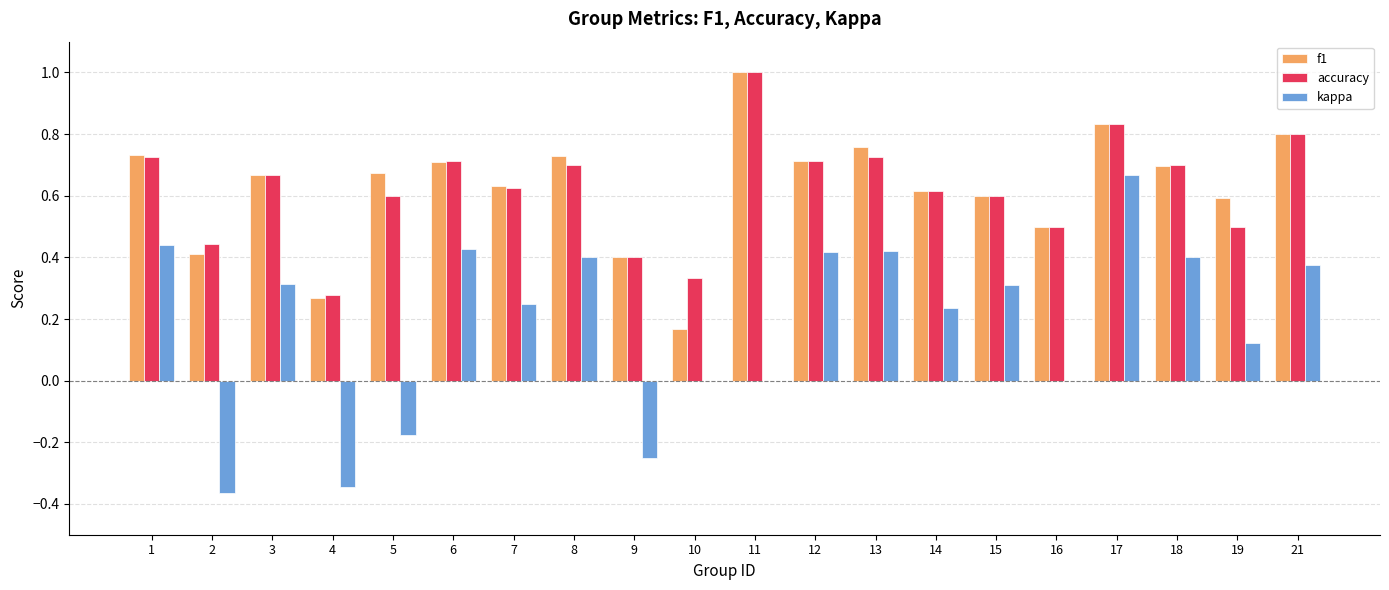

Which series has the largest range (max minus min)?

kappa